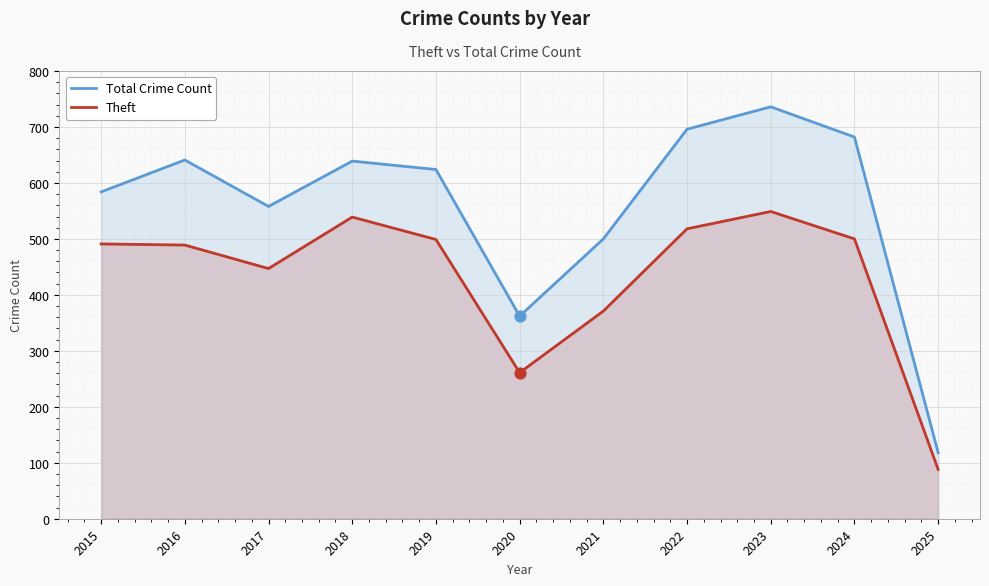

Which series has the largest total across all categories?

Total Crime Count